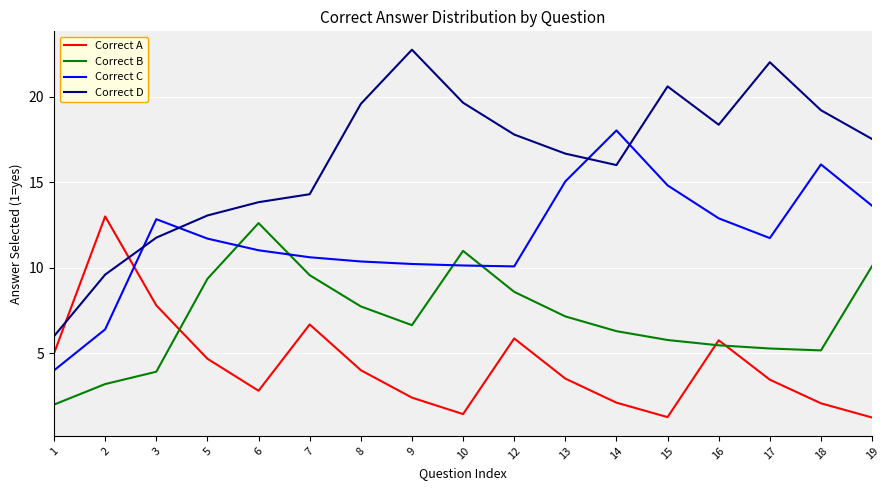

Rank the series by their maximum value, from highest to lowest.

Correct D, Correct C, Correct A, Correct B